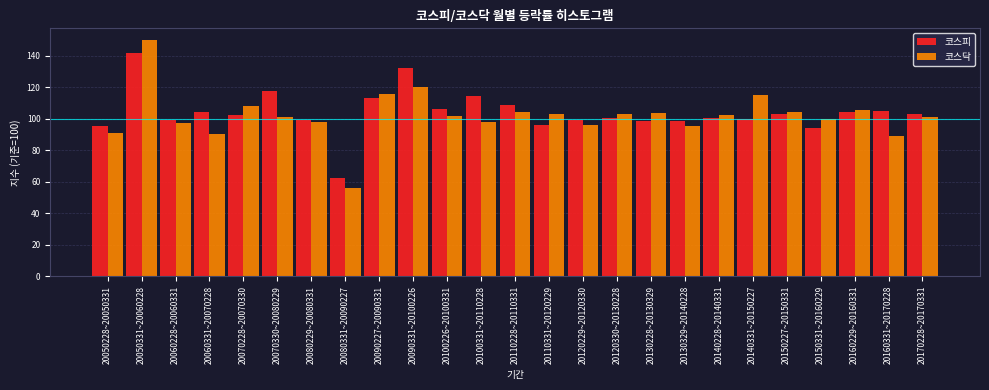

The 코스닥 series shows 38.6 at 20060228~20060331. True or false?

False